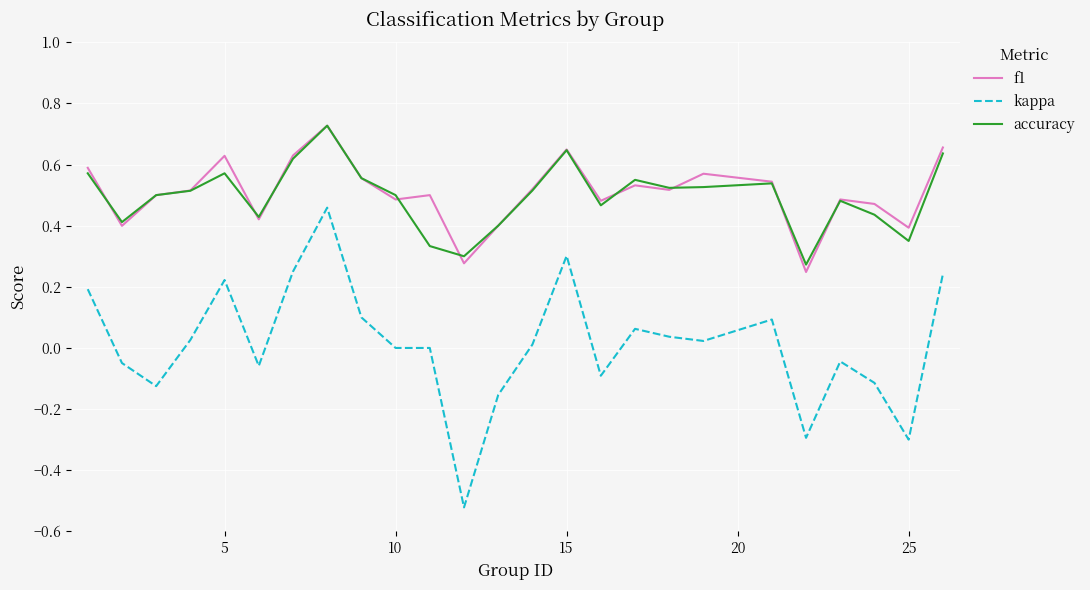

How many distinct data groups are displayed?

3